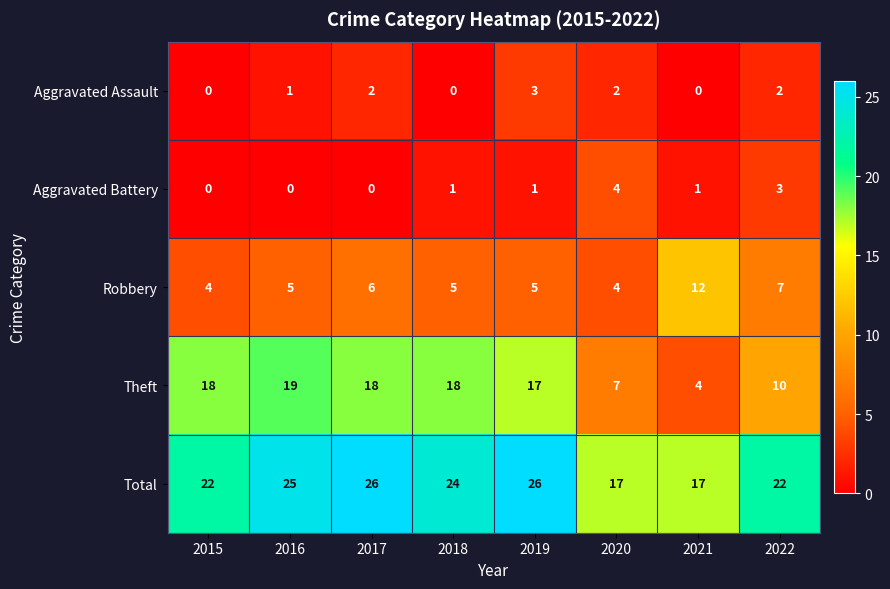

What is the total value across all series at 2016?

50